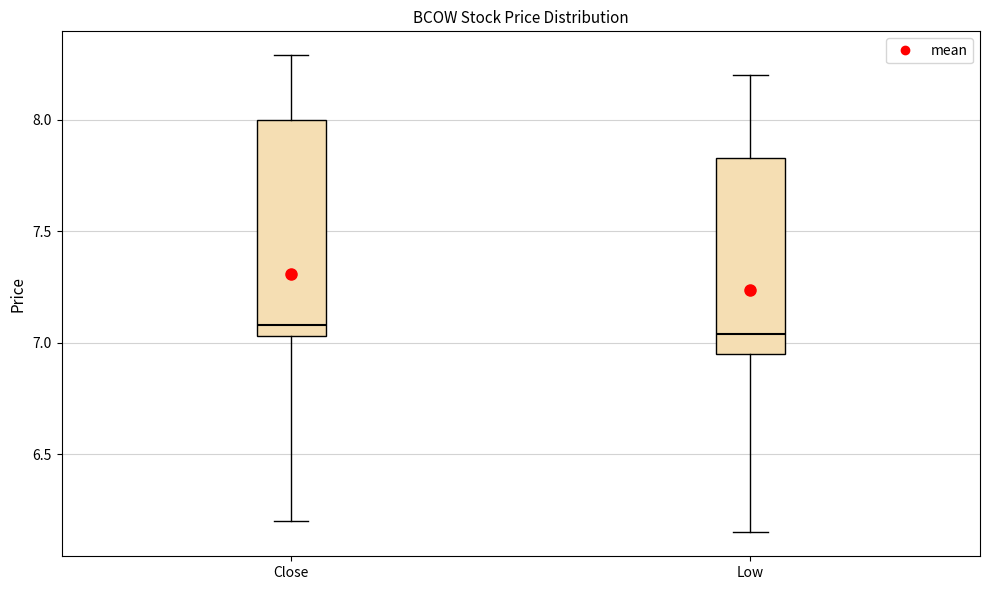

Reading left to right, read every box against the y-axis: the position of its median line, the range the box covers, and the ends of its whiskers. The values are not printed on the chart, so give them approximately, as read against the axis.

Close: median 7.10, box 7.05 to 8.00, whiskers 6.20 to 8.30
Low: median 7.05, box 6.95 to 7.85, whiskers 6.15 to 8.20